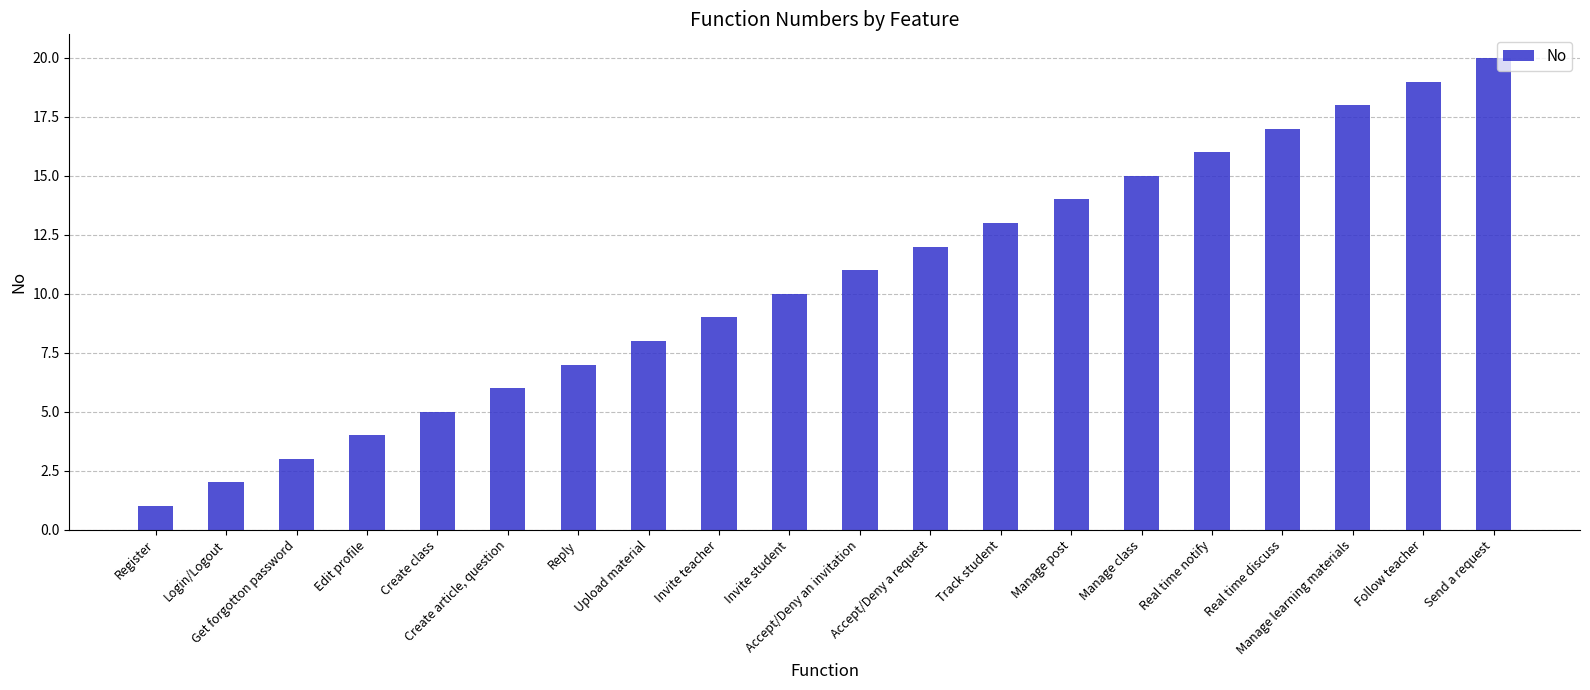

Rank the categories by value from lowest to highest.

Register, Login/Logout, Get forgotton password, Edit profile, Create class, Create article, question, Reply, Upload material, Invite teacher, Invite student, Accept/Deny an invitation, Accept/Deny a request, Track student, Manage post, Manage class, Real time notify, Real time discuss, Manage learning materials, Follow teacher, Send a request